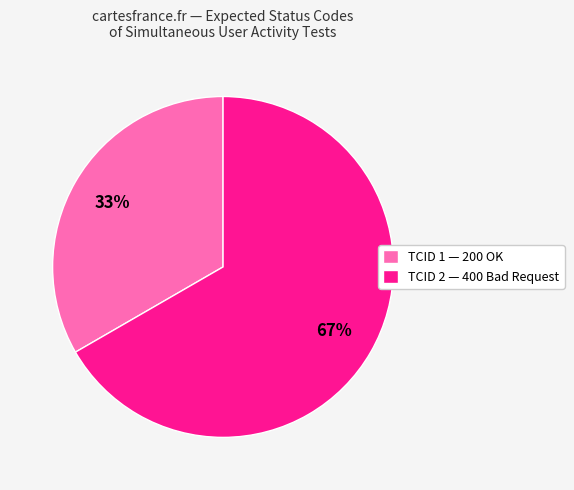

How many slices are in this pie chart?

2